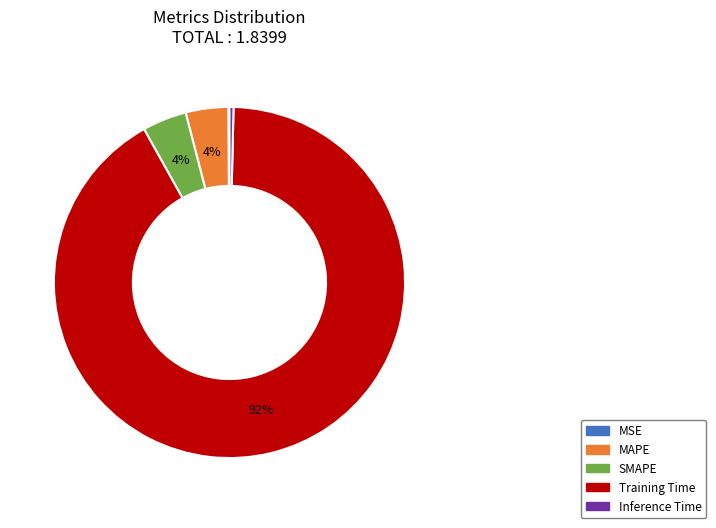

What is the largest slice in the pie chart?

Training Time